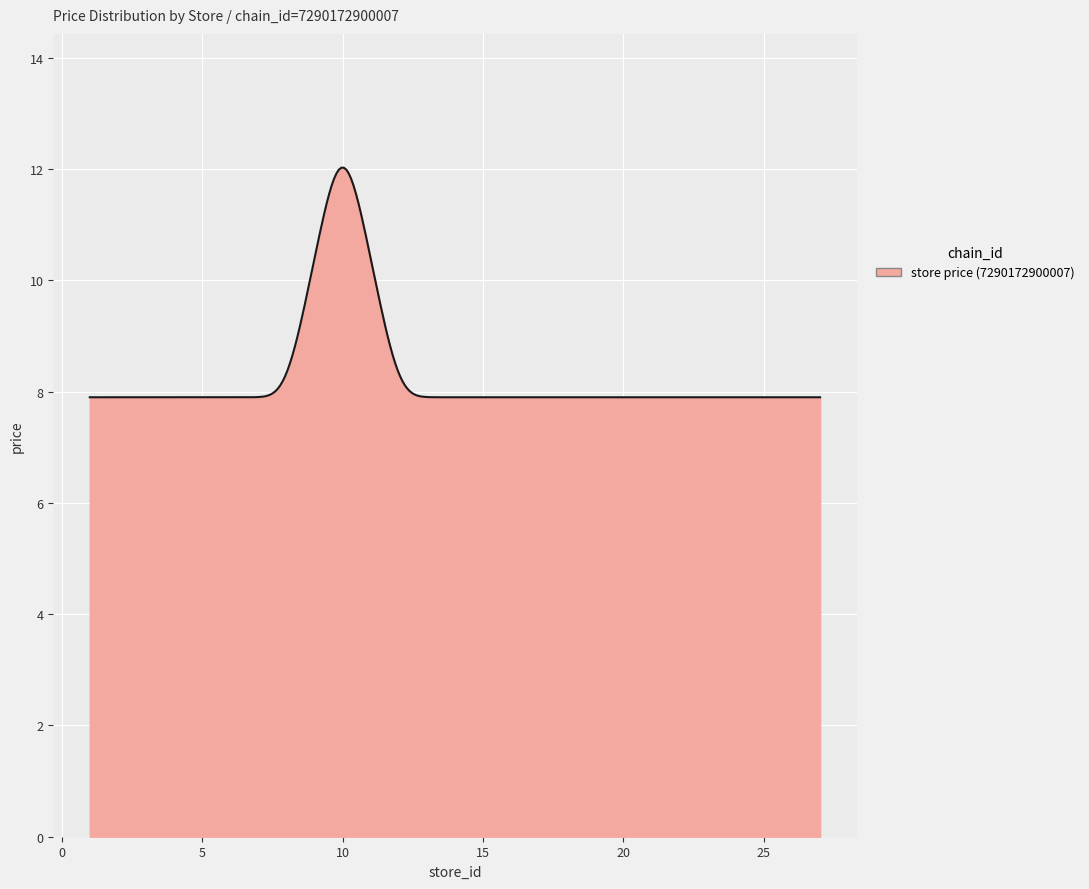

What is the difference between the maximum and minimum values?

4.1